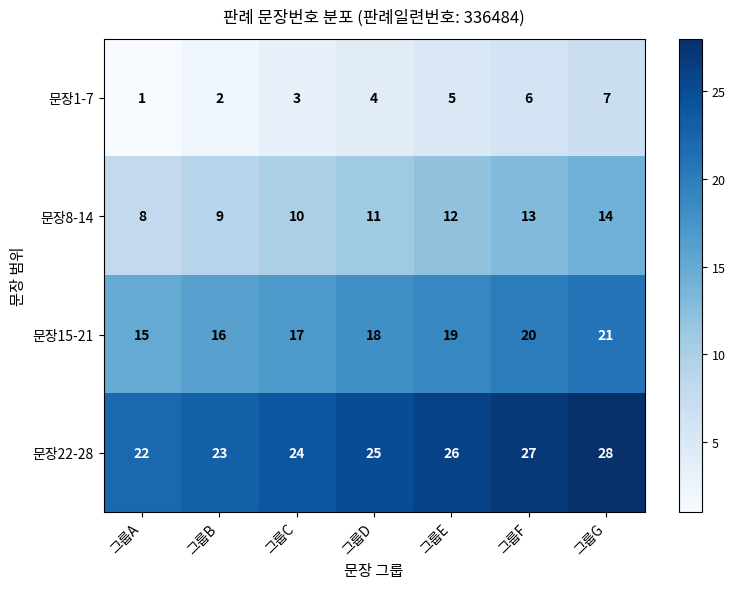

At which category does the chart reach its peak across all series?

그룹G